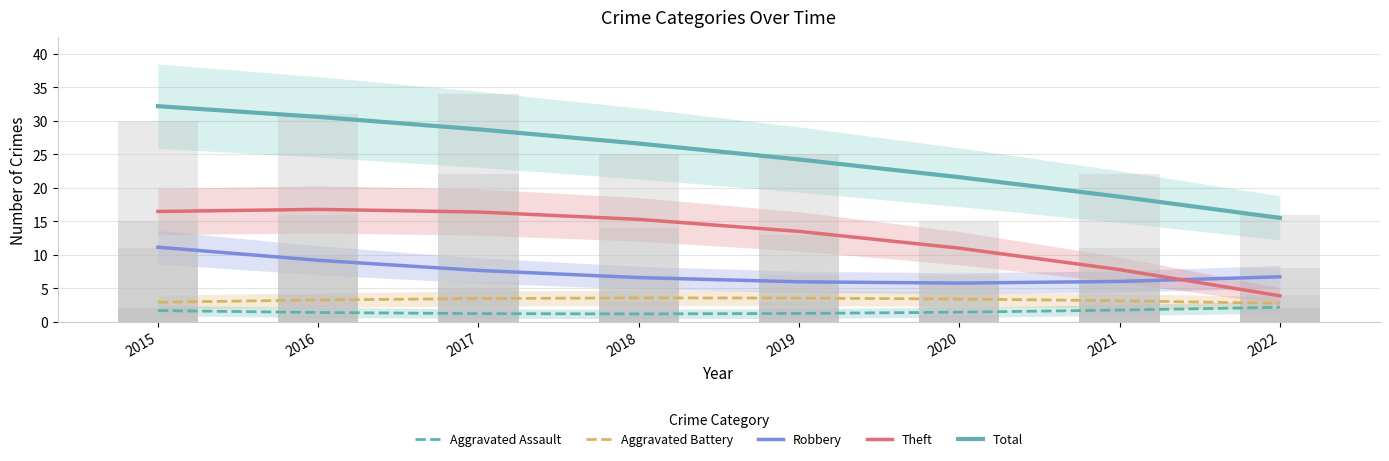

At which category is the sum across all series the highest?

2015